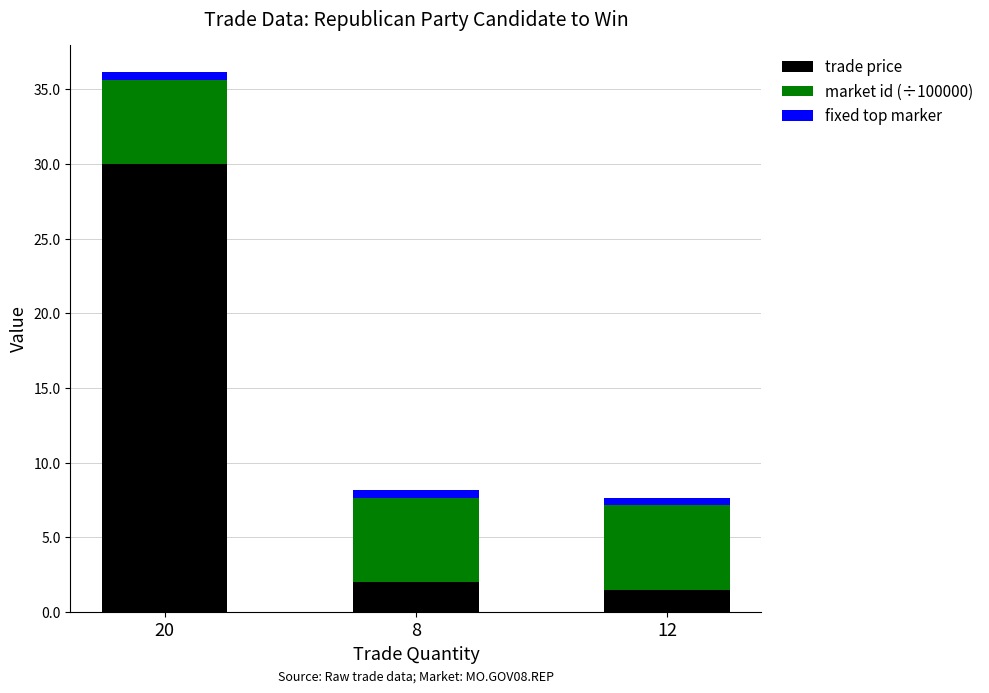

What is the lowest value of the trade price series?

1.5